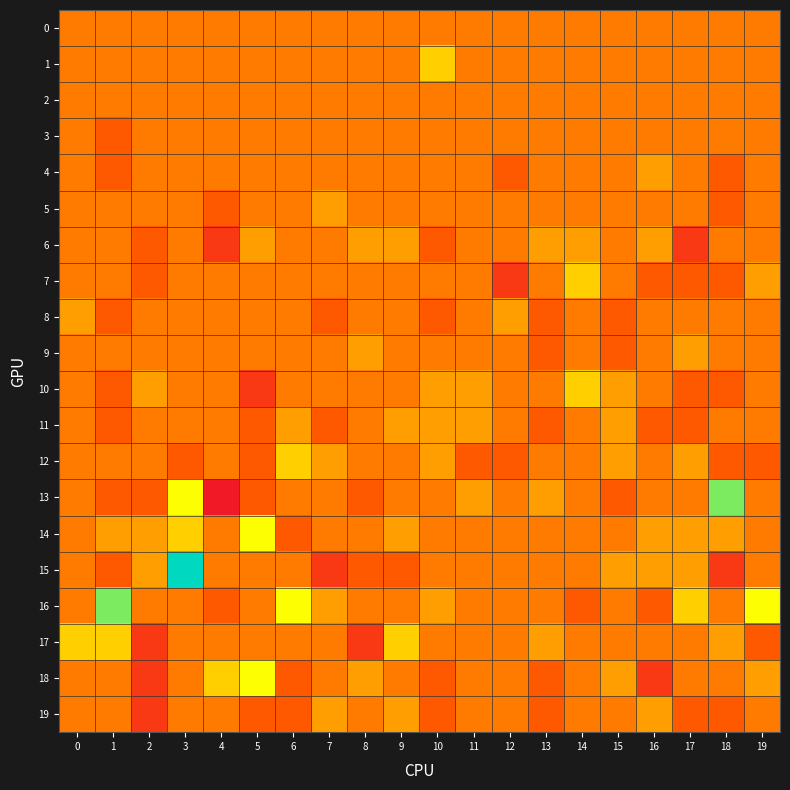

Which series has the largest total across all categories?

16